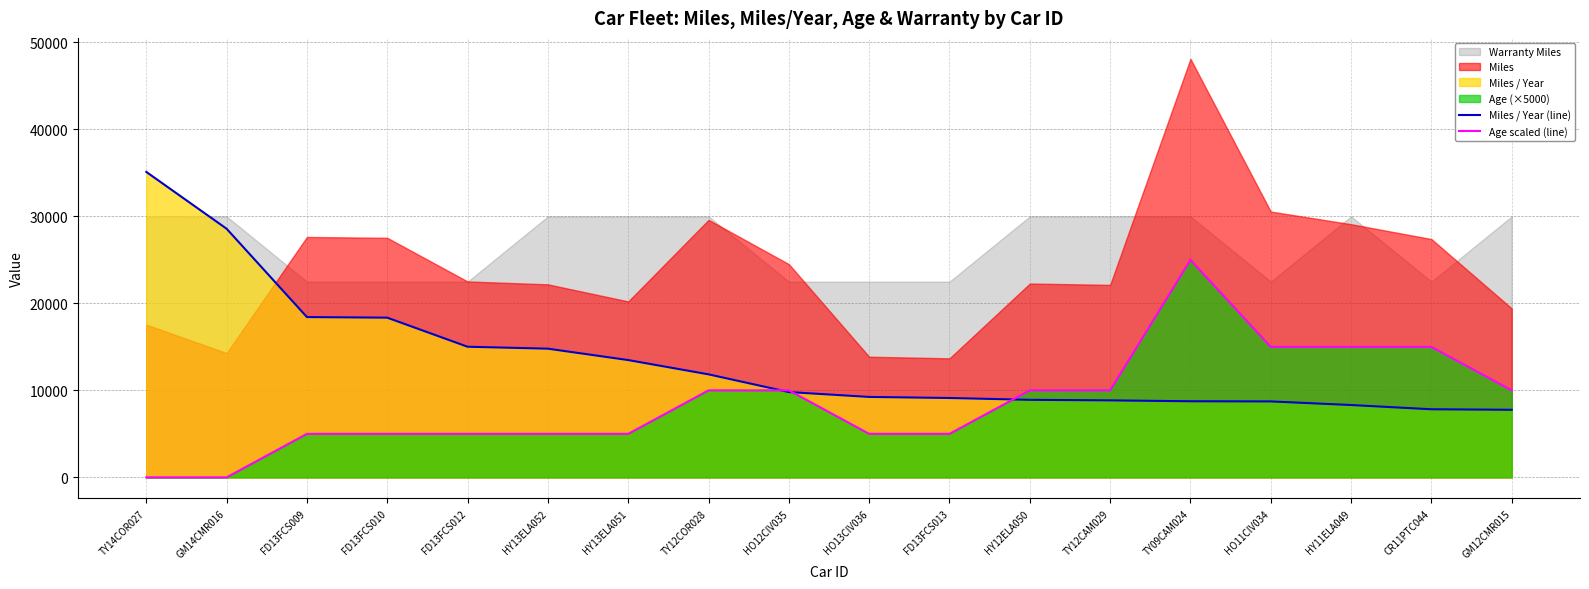

Which category has the highest value in the Age scaled (line) series?

TY09CAM024